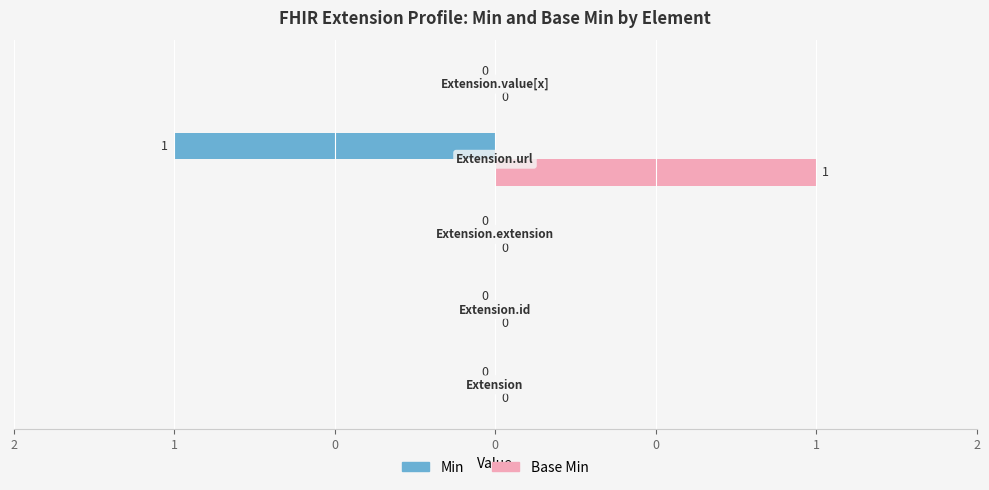

Which series has the largest total across all categories?

Base Min